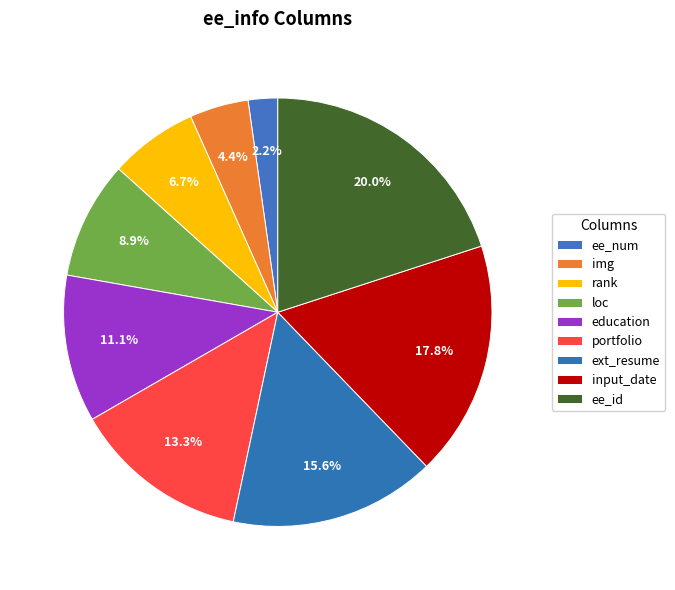

How many segments does this pie chart have?

9